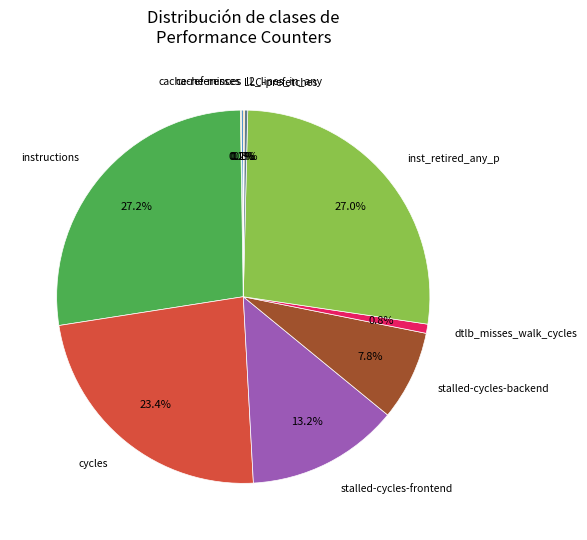

Does any single category account for the majority?

No